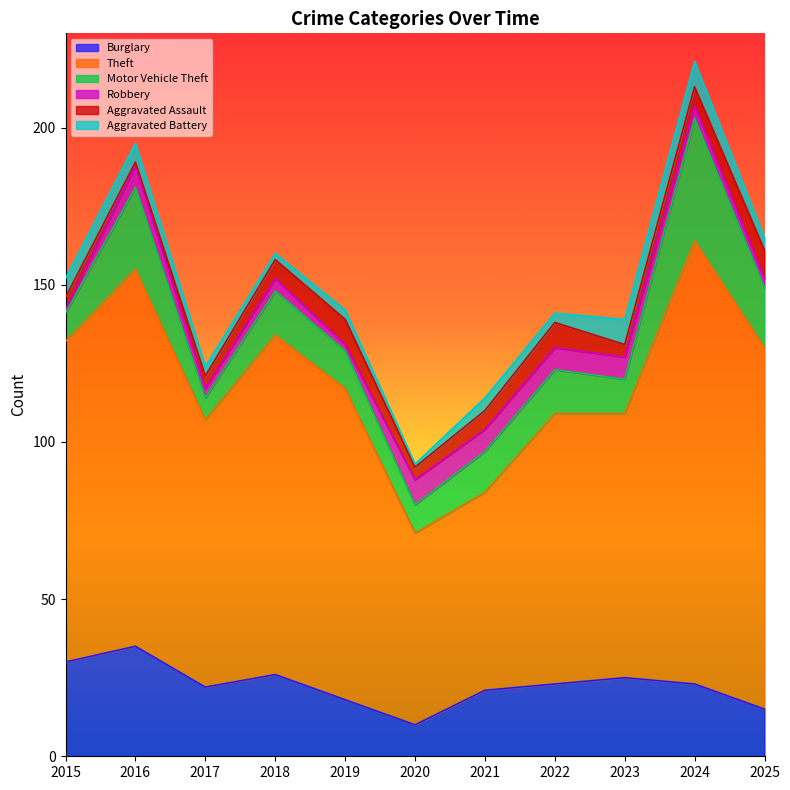

True or false: Robbery and Theft intersect in this chart.

False